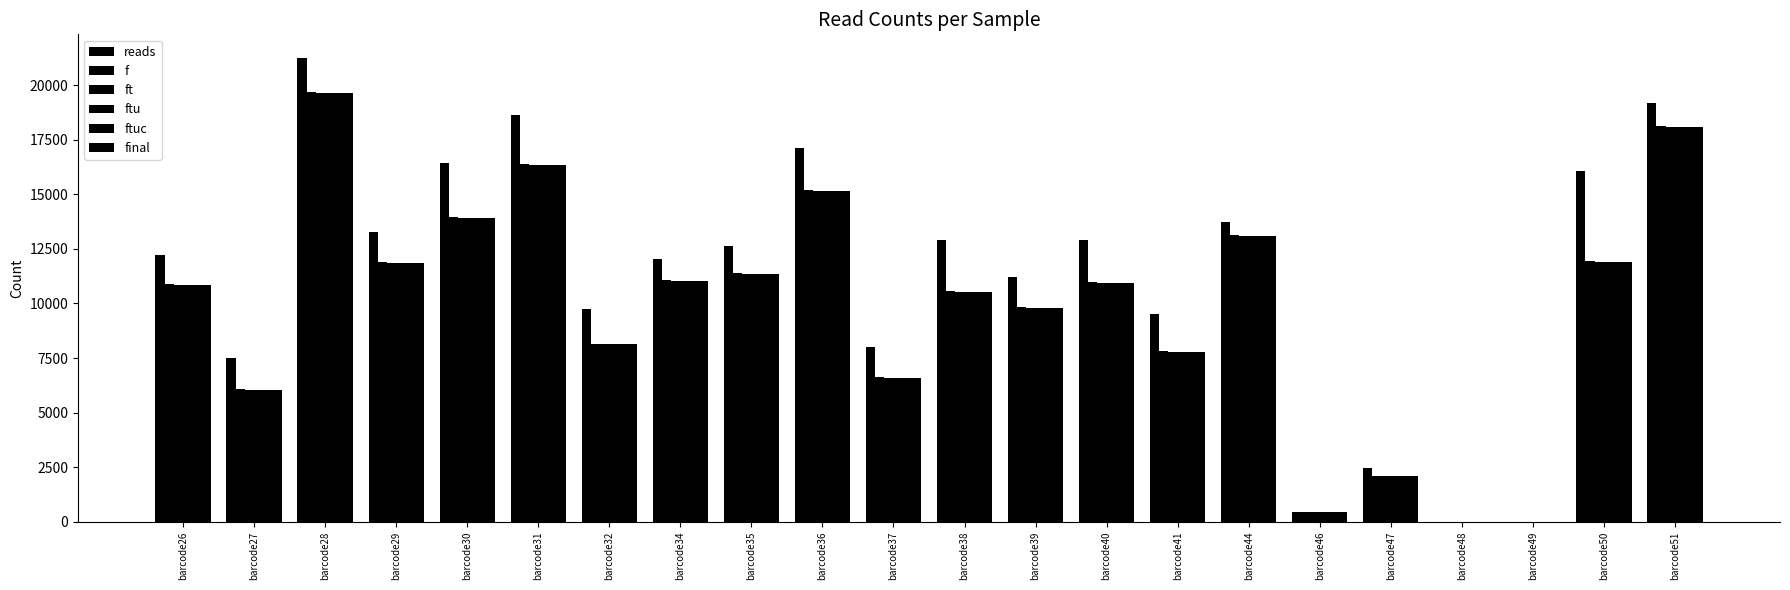

Is the value of ftu at barcode32 greater than the value of reads at barcode41?

No